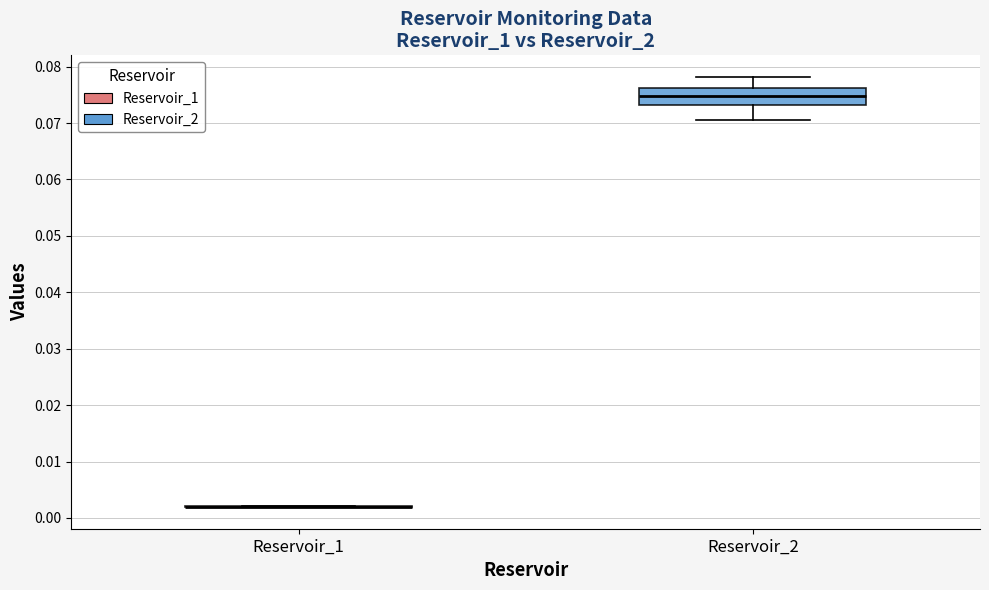

Comparing the boxes themselves (not the whiskers), which one is the tallest?

Reservoir_2